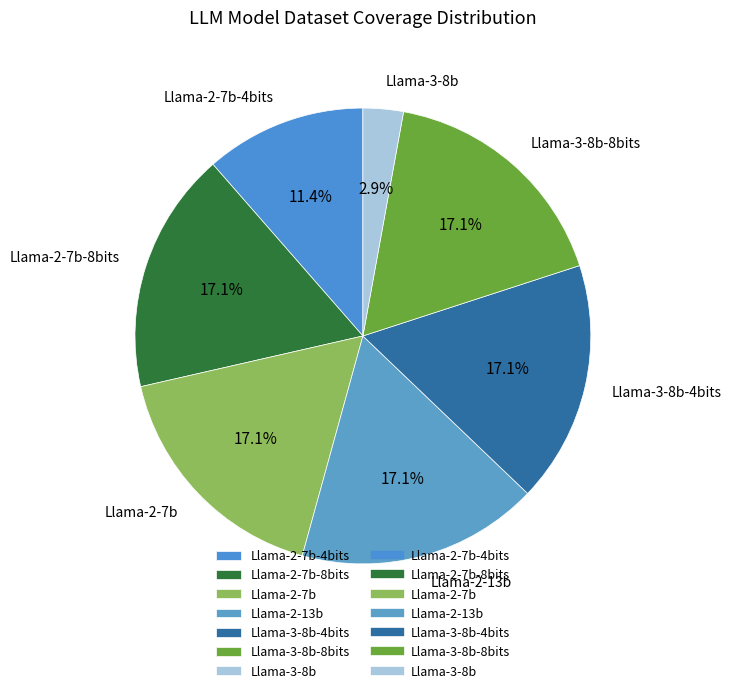

Does Llama-2-7b-8bits account for over 50% of the chart?

No